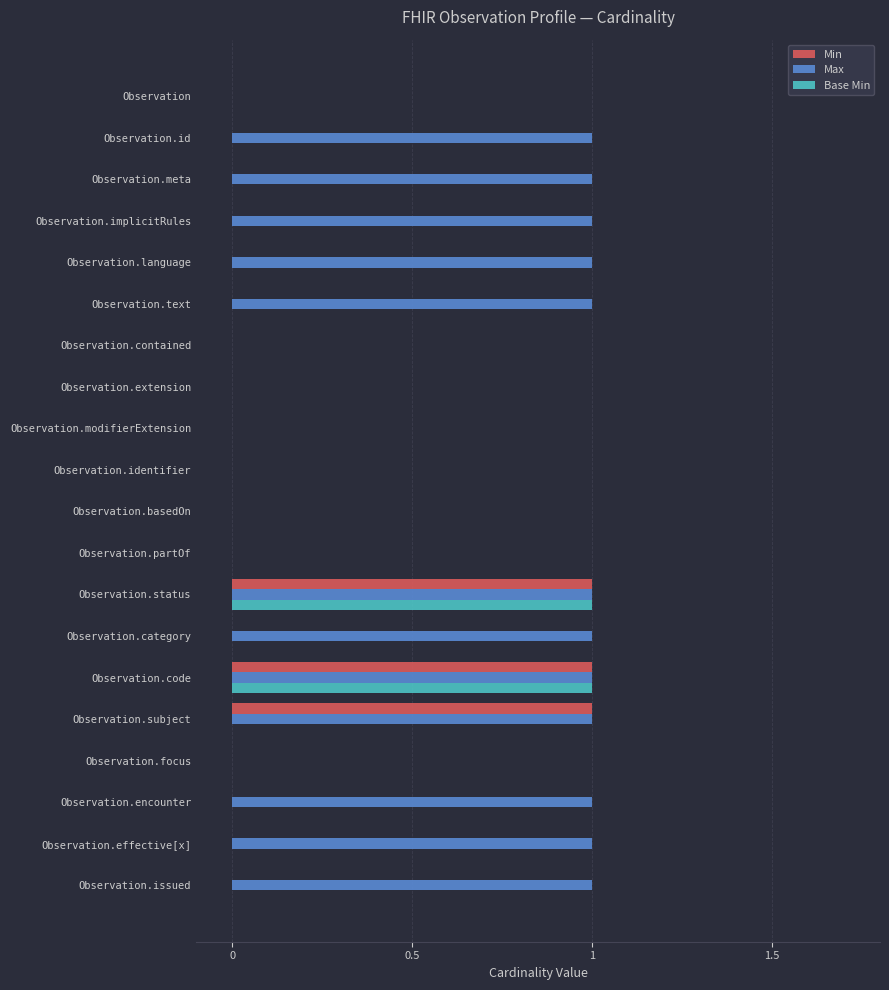

Which series has the largest total across all categories?

Max